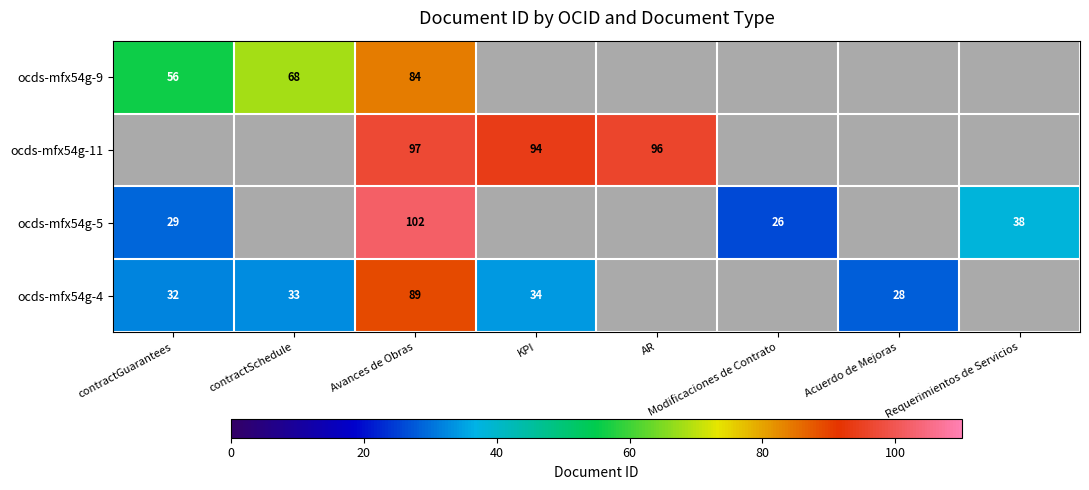

How many data points does each series have?

8